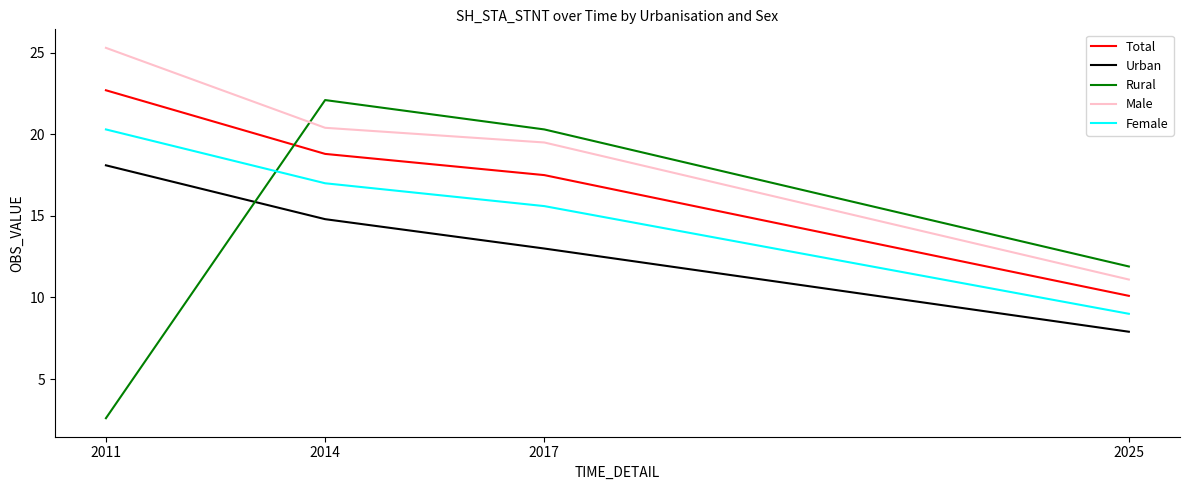

What is the spread (max minus min) of values at 2011?

22.7